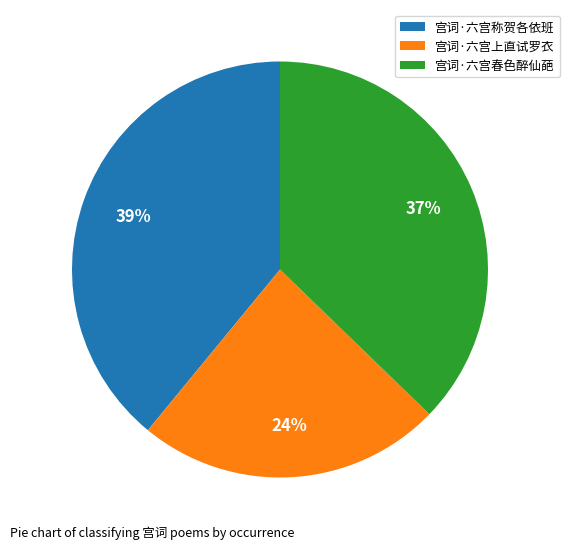

To the nearest percent, what is the average slice percentage?

33%